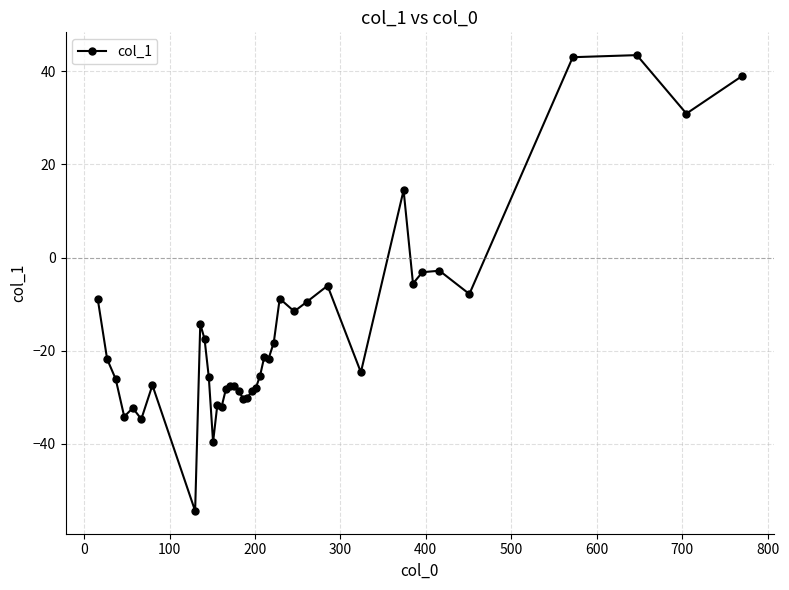

What is the greatest value displayed?

43.4